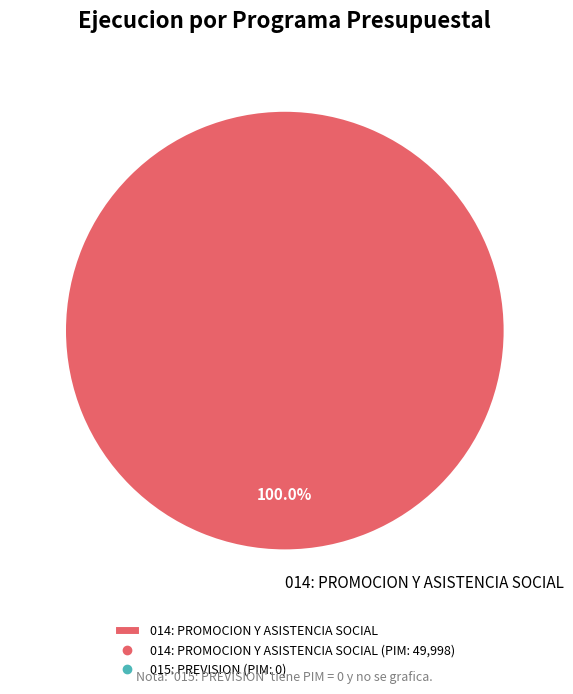

What is the majority slice?

014: PROMOCION Y ASISTENCIA SOCIAL